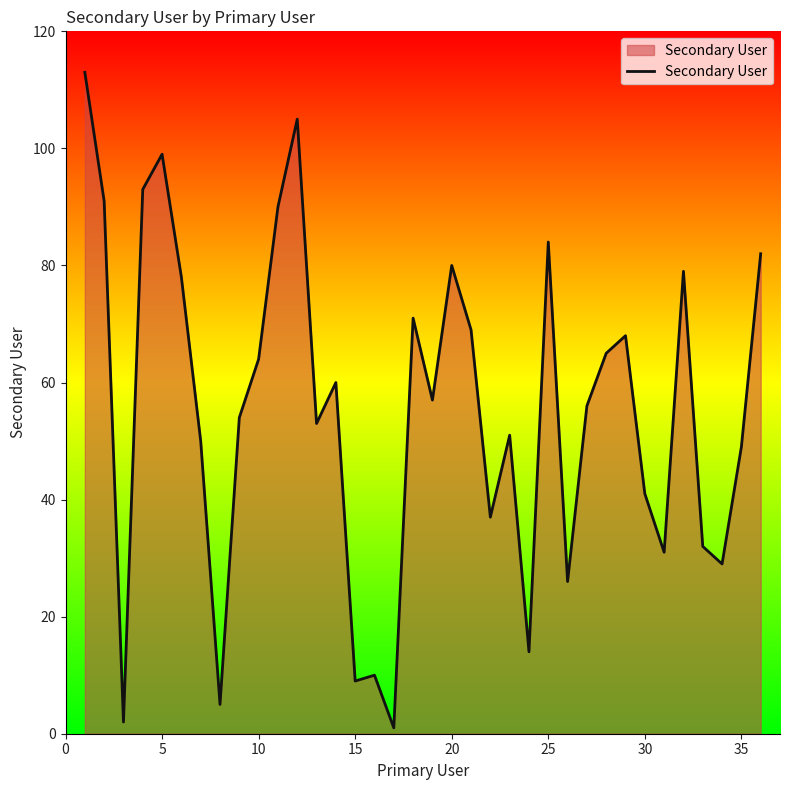

What is the greatest value displayed?

113